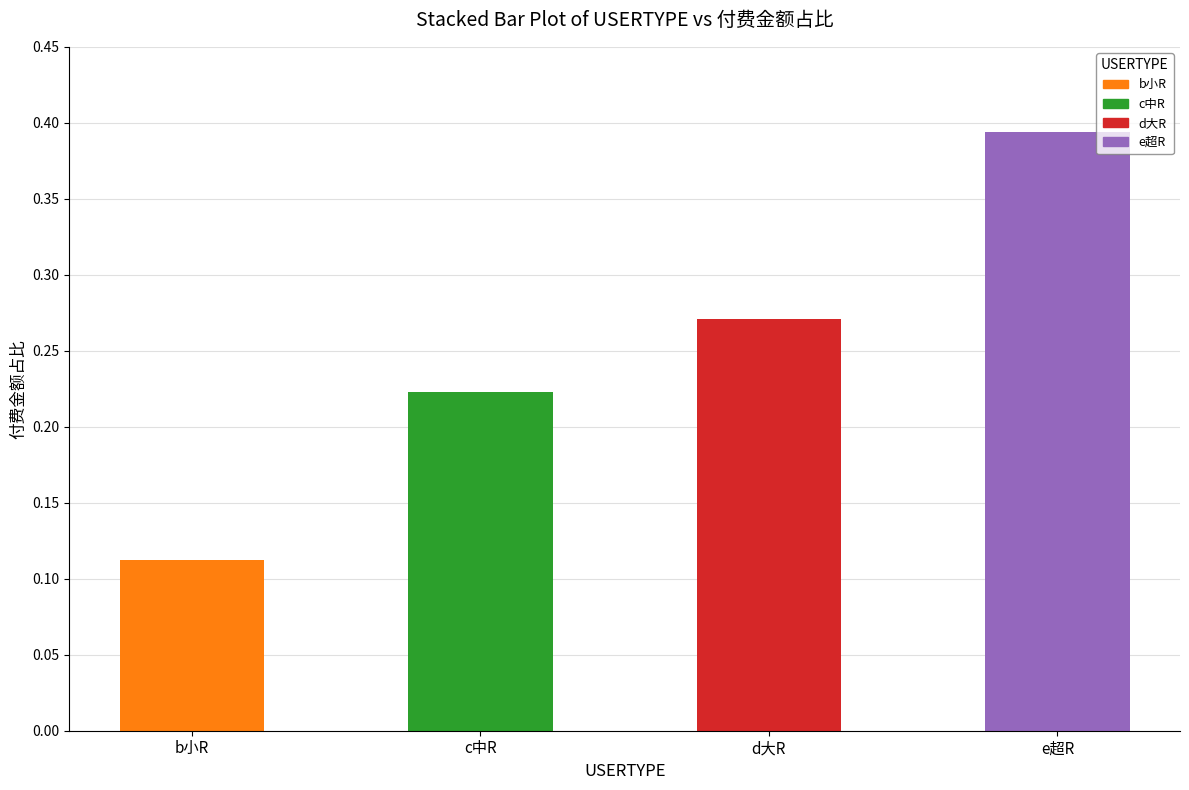

Rank the categories by value from highest to lowest.

e超R, d大R, c中R, b小R